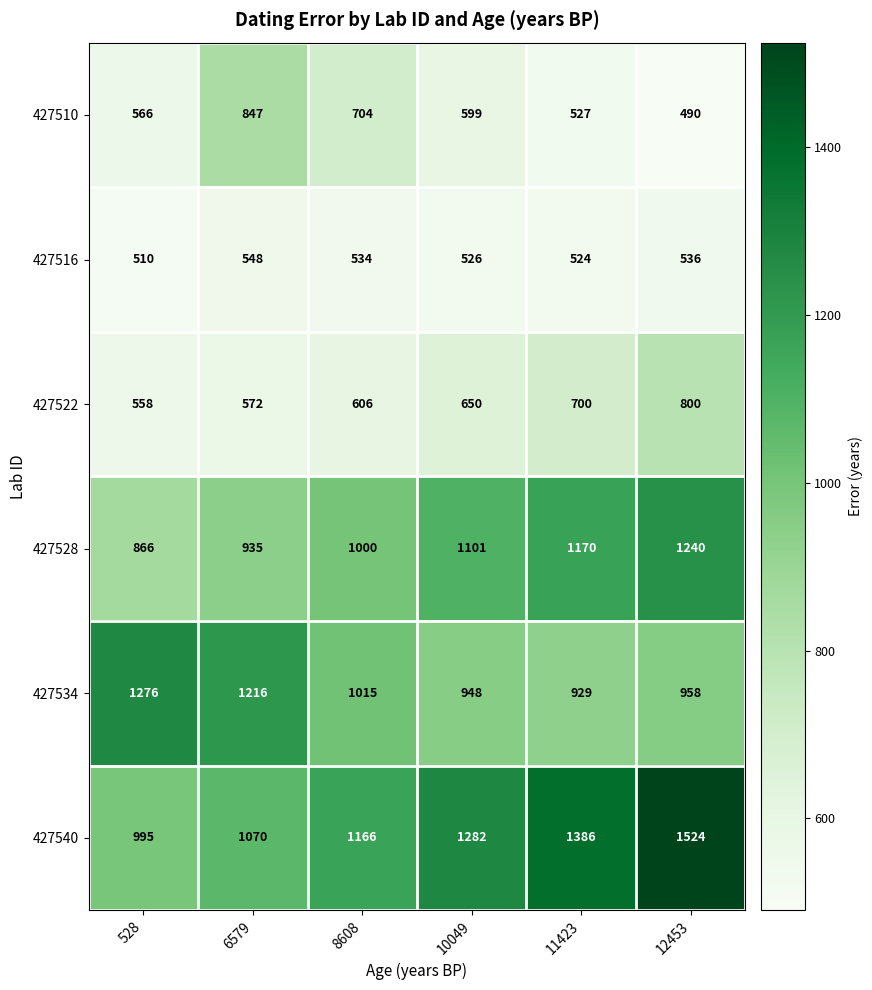

Read the 427510 value at 12453.

490